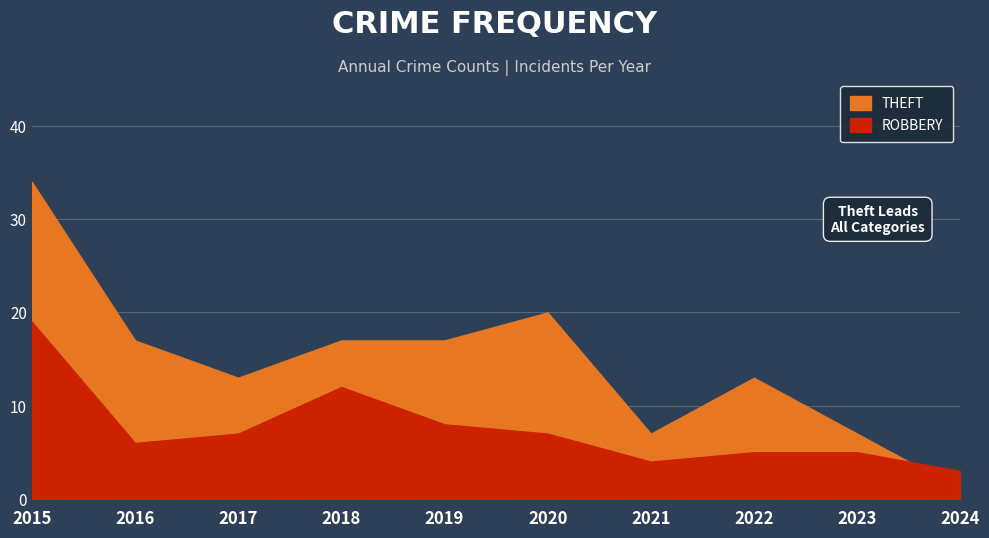

Which category has the highest value in the Robbery series?

2015